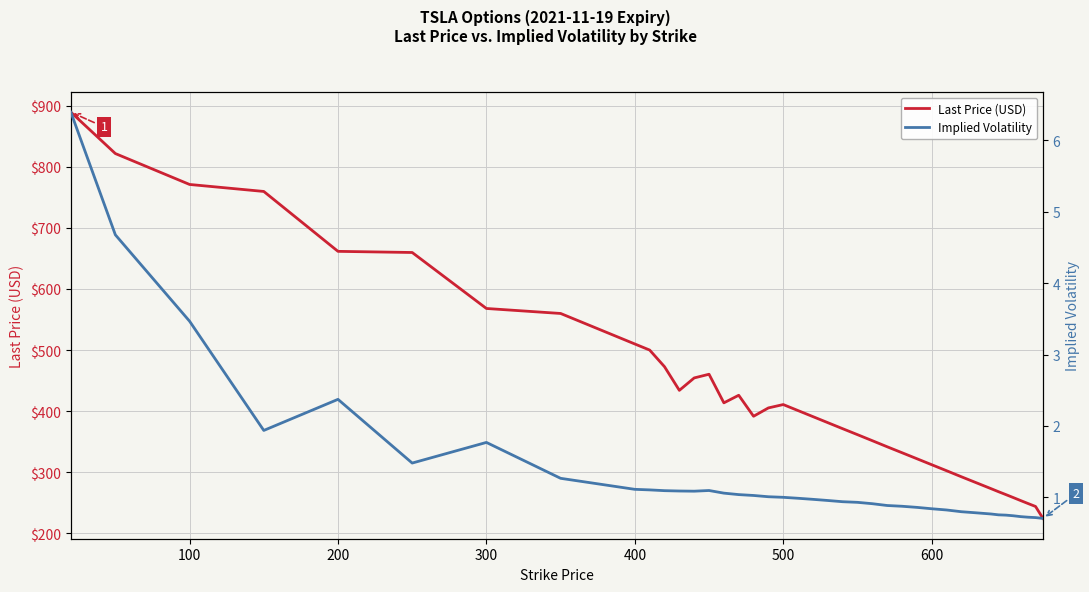

What is the maximum value for Last Price (USD)?

889.6